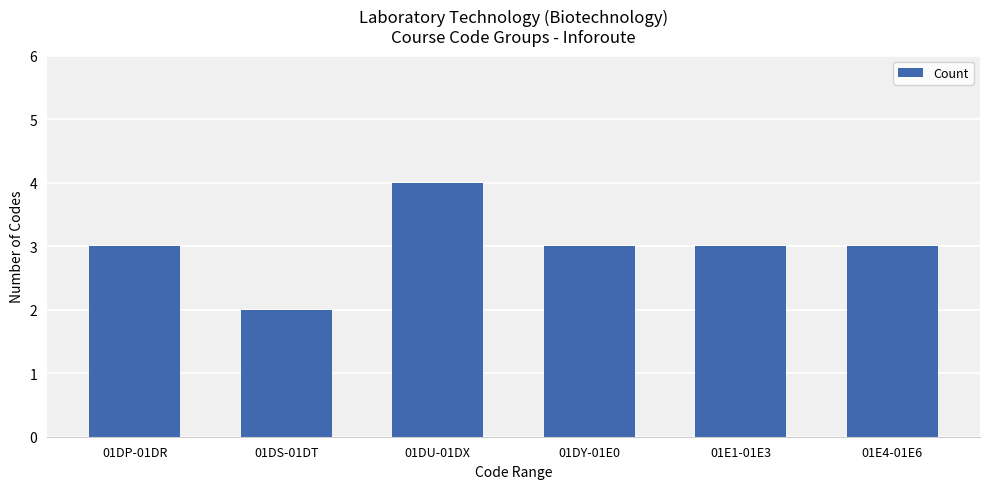

Reading right to left, what are all the values shown in this chart?

3	3	3	4	2	3